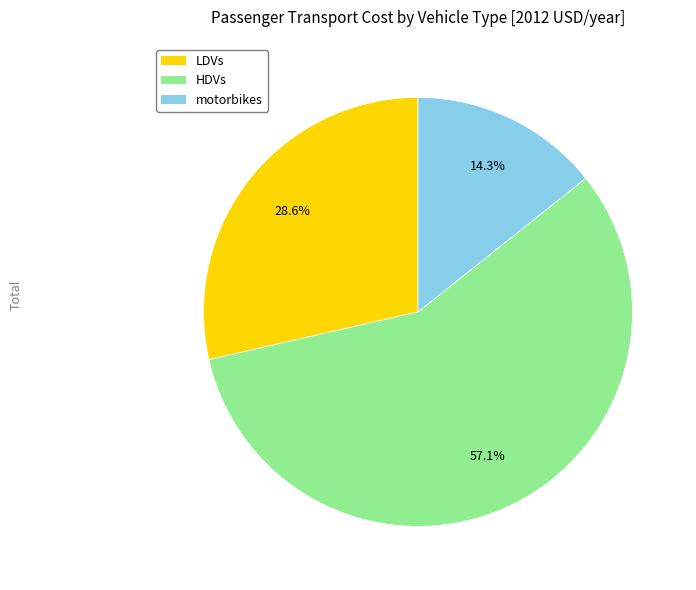

To the nearest percent, what portion does LDVs represent?

29%